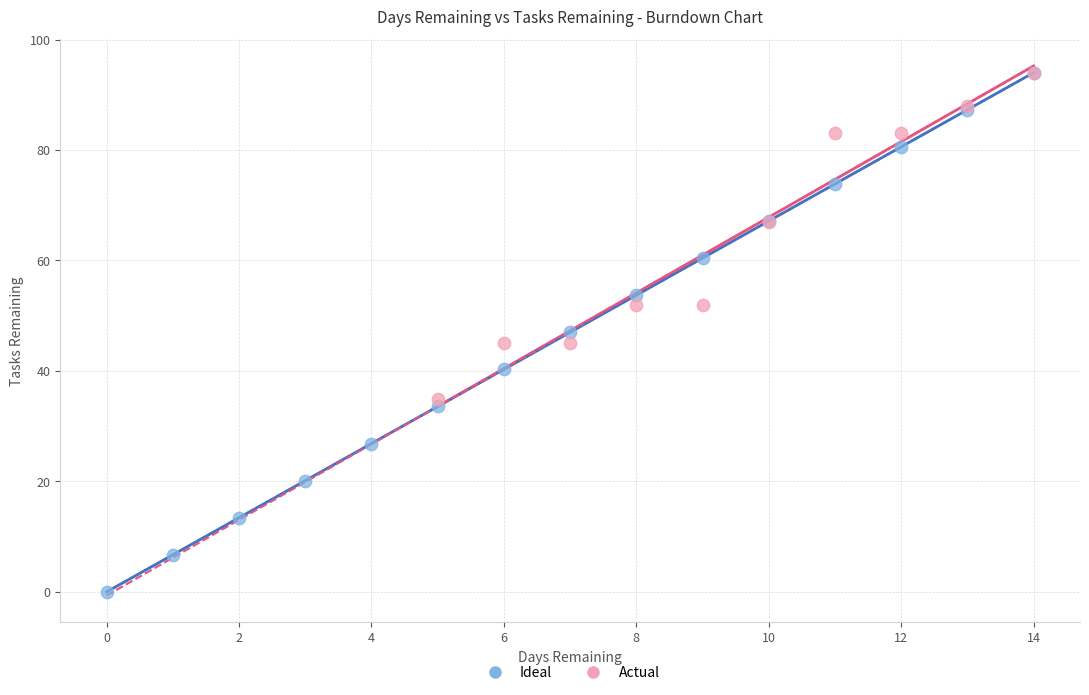

Which series has the largest Y range (max minus min)?

Ideal